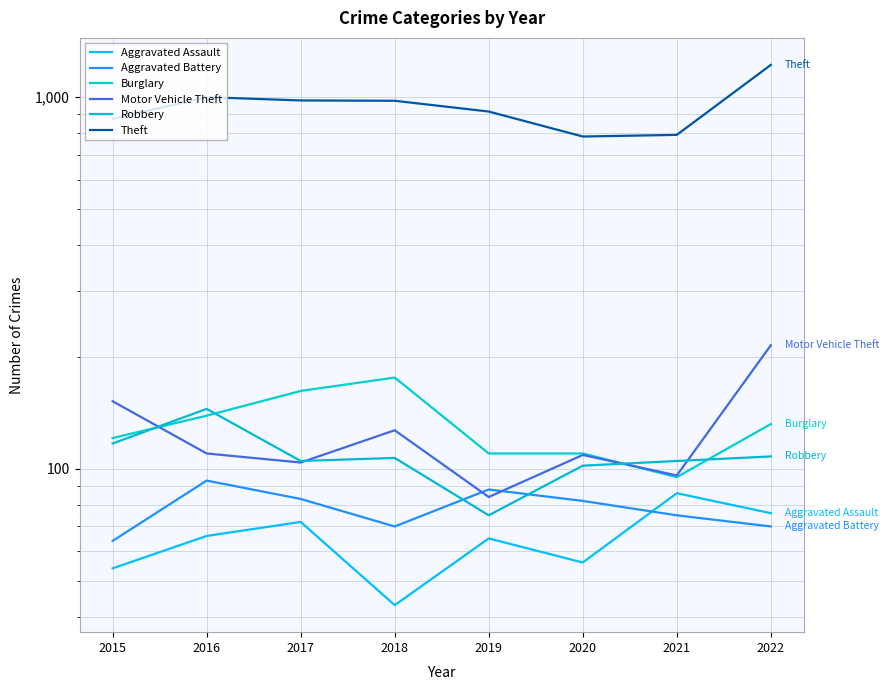

What is the difference between the maximum and minimum values in the Burglary series?

81